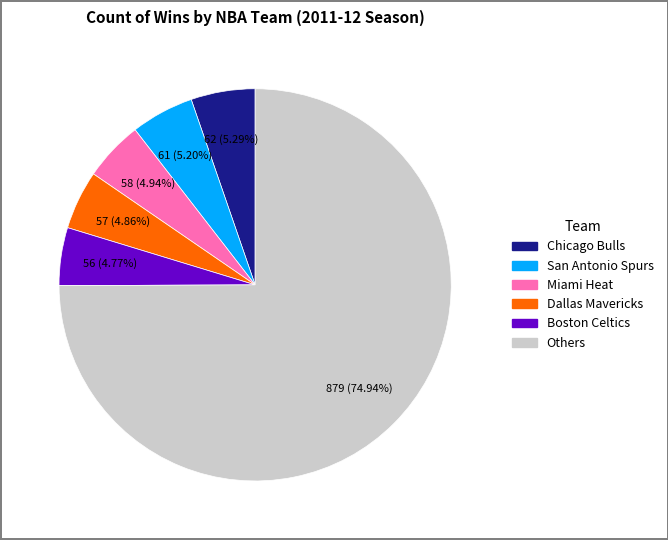

Is there a majority slice in this chart?

Yes